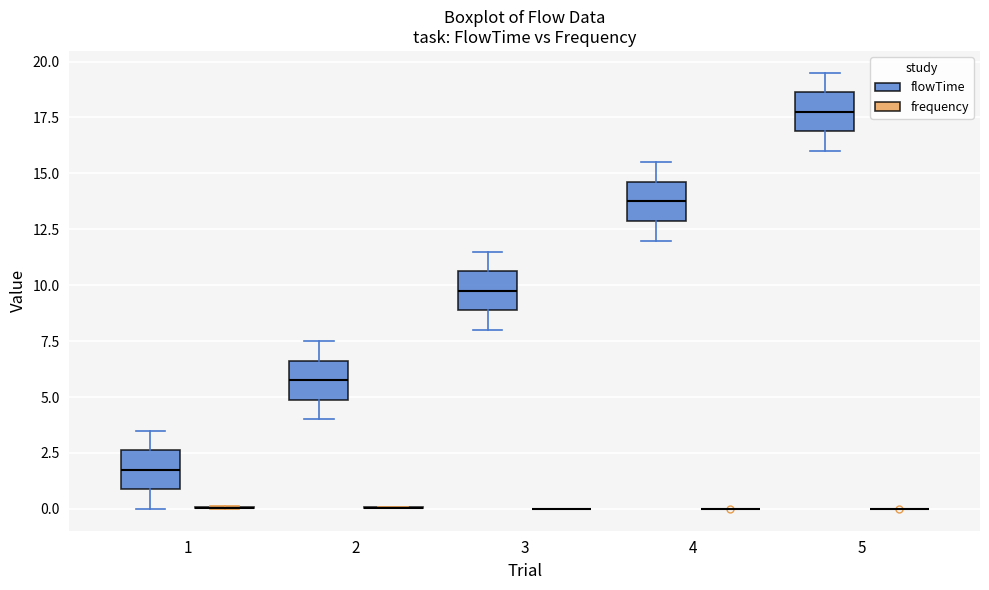

Reading left to right, transcribe this box plot: for each box, give where its median line is, the range the box spans, and where its two whiskers end, as read against the y-axis. The values are not printed on the chart, so give them approximately, as read against the axis.

1 (flowTime): median 2.0, box 1.0 to 2.5, whiskers 0.0 to 3.5
1 (frequency): box collapsed to a line at 0.0, whiskers 0.0 to 0.0
2 (flowTime): median 6.0, box 5.0 to 6.5, whiskers 4.0 to 7.5
2 (frequency): box collapsed to a line at 0.0, whiskers 0.0 to 0.0
3 (flowTime): median 10.0, box 9.0 to 10.5, whiskers 8.0 to 11.5
3 (frequency): box collapsed to a line at 0.0, whiskers 0.0 to 0.0
4 (flowTime): median 14.0, box 13.0 to 14.5, whiskers 12.0 to 15.5
4 (frequency): box collapsed to a line at 0.0, whiskers 0.0 to 0.0
5 (flowTime): median 18.0, box 17.0 to 18.5, whiskers 16.0 to 19.5
5 (frequency): box collapsed to a line at 0.0, whiskers 0.0 to 0.0